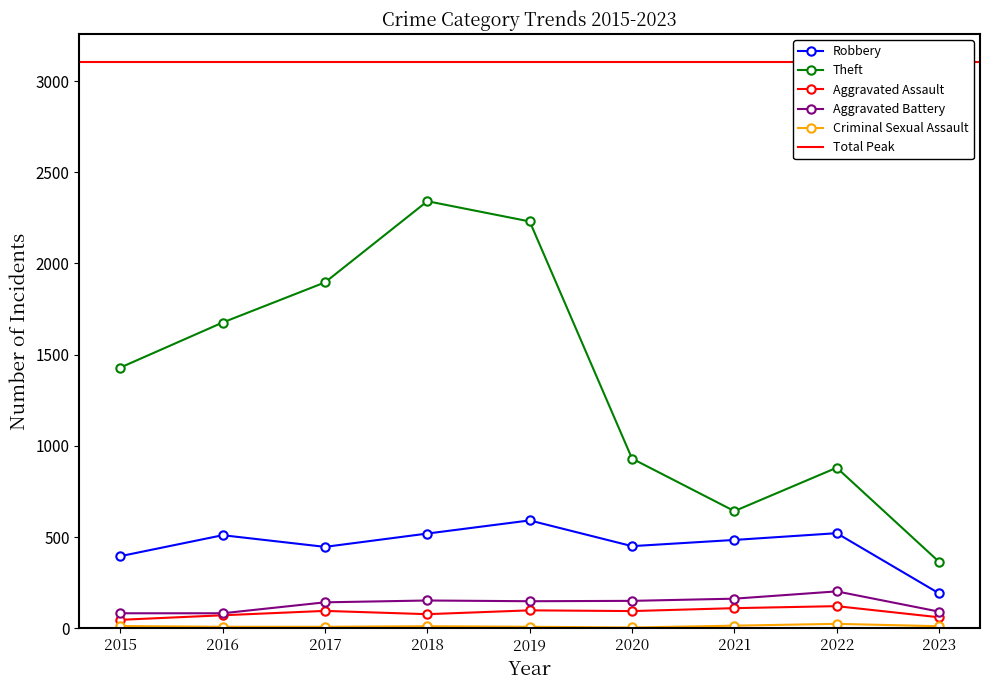

The Aggravated Assault series shows 60 at 2023. True or false?

True